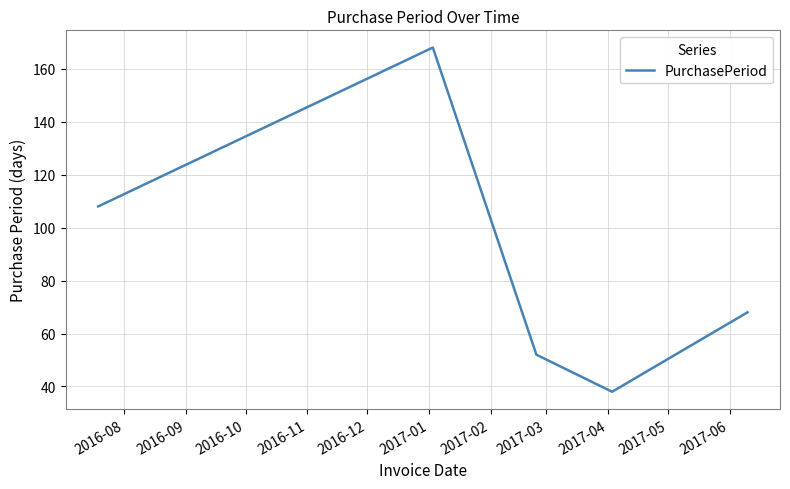

What is the greatest value displayed?

168